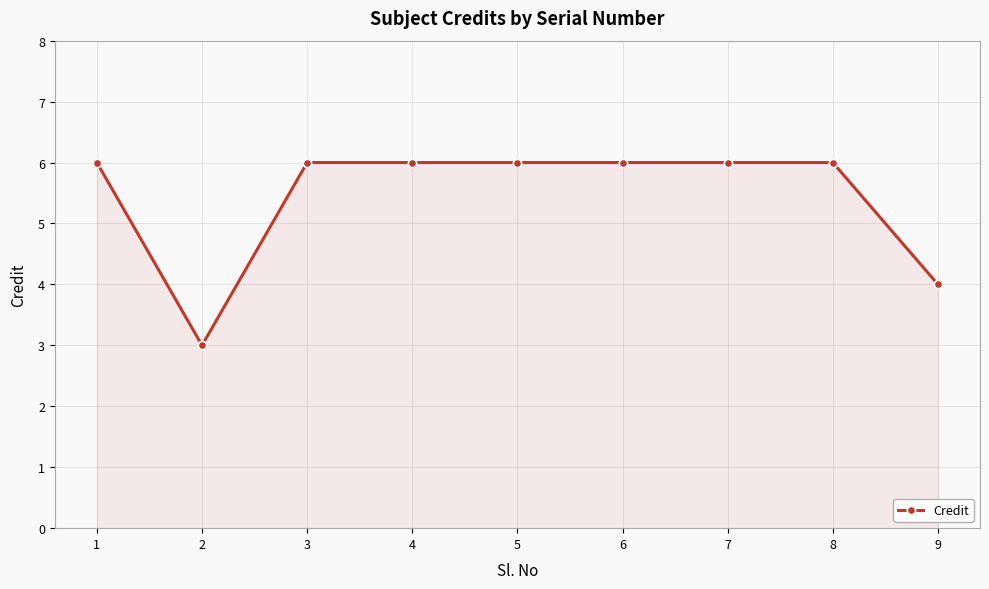

How many lines are shown in the chart?

1